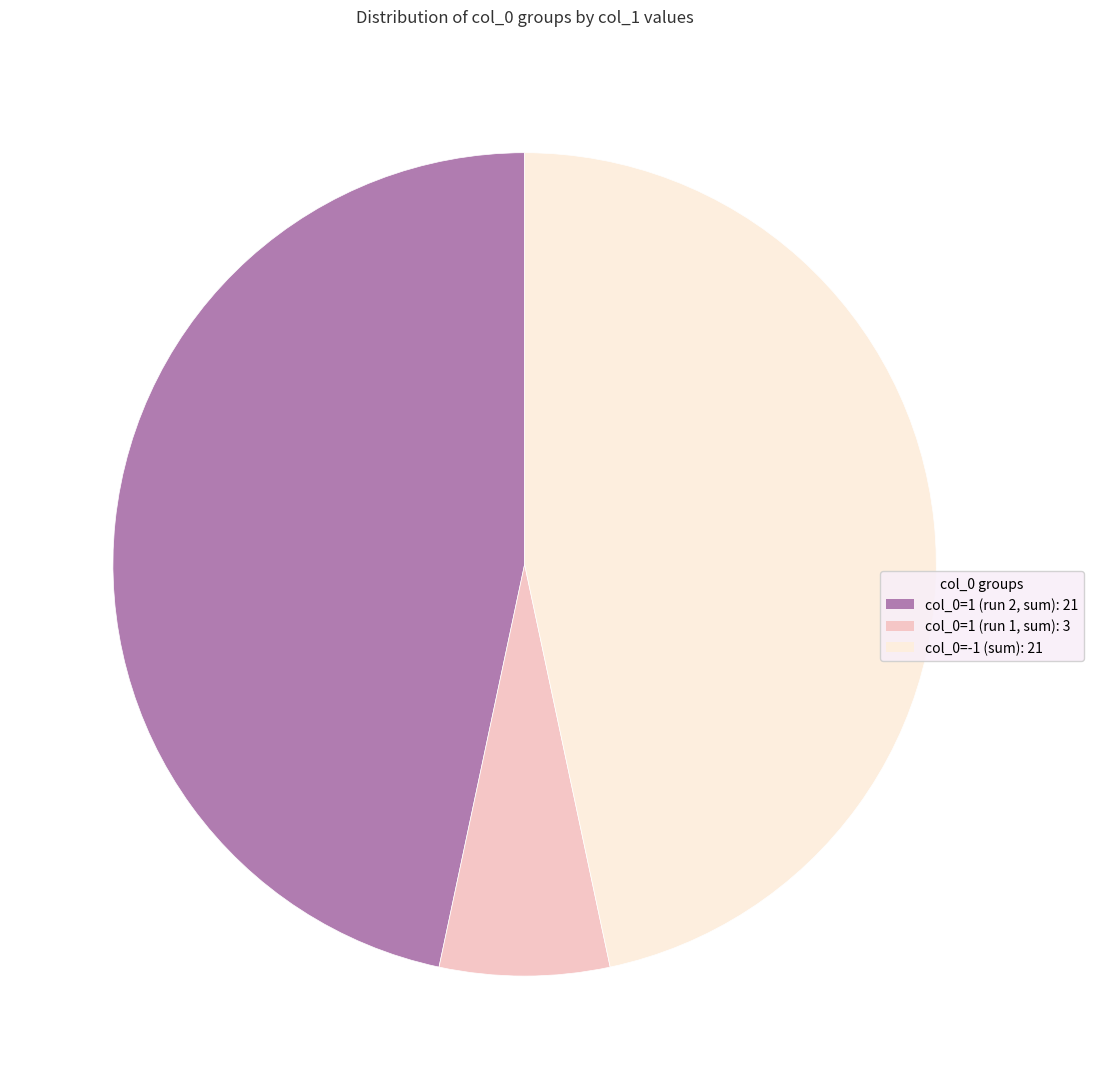

Is there any slice that represents more than half of the pie?

No